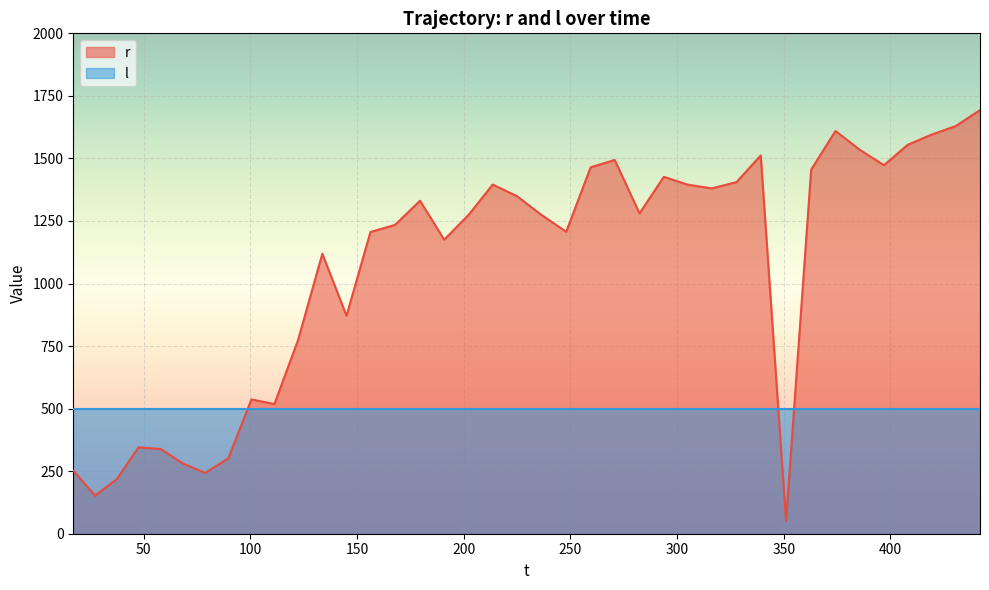

What is the minimum value shown in the chart?

50.7